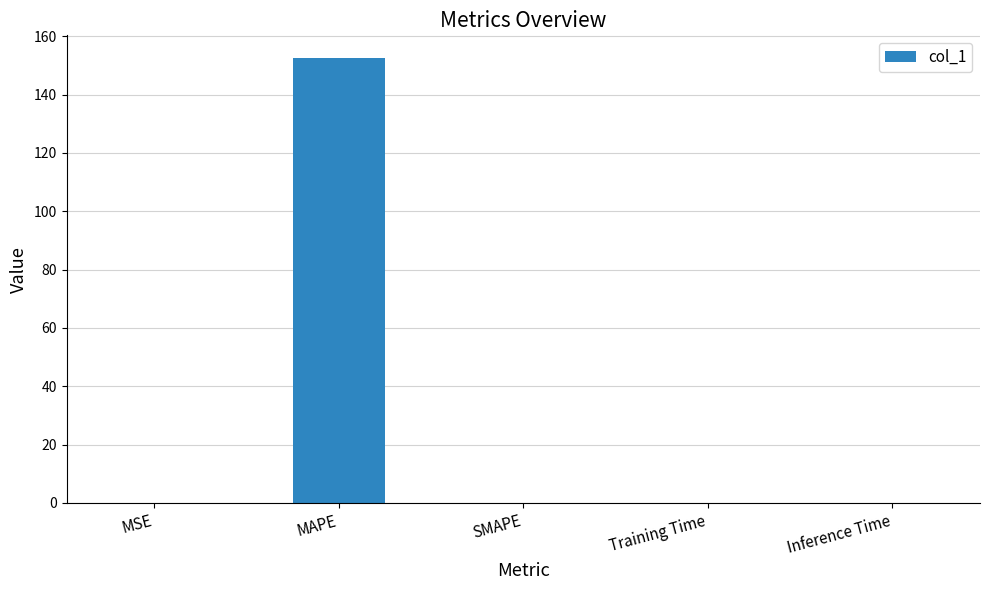

Which label corresponds to the largest value in the chart?

MAPE